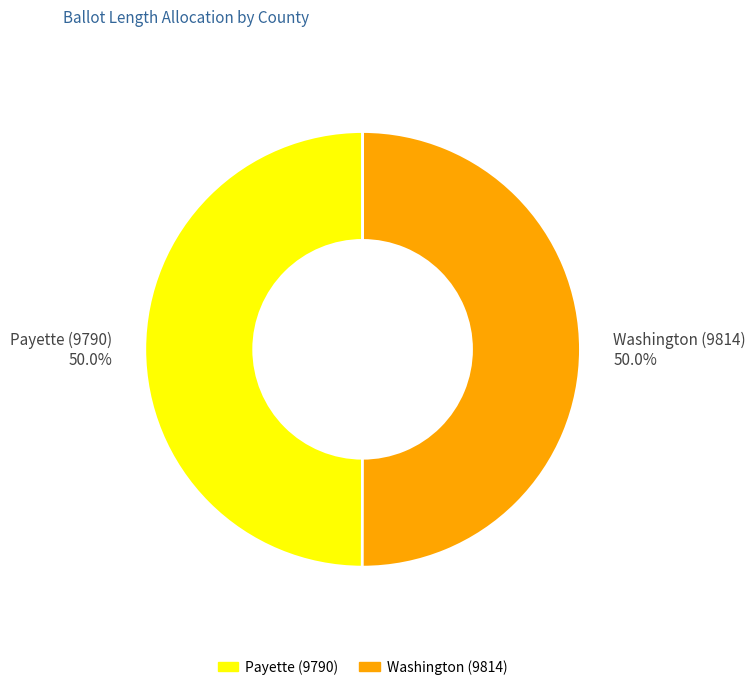

Combined, do Washington (9814) 50.0% and Payette (9790) 50.0% account for over 50%?

Yes